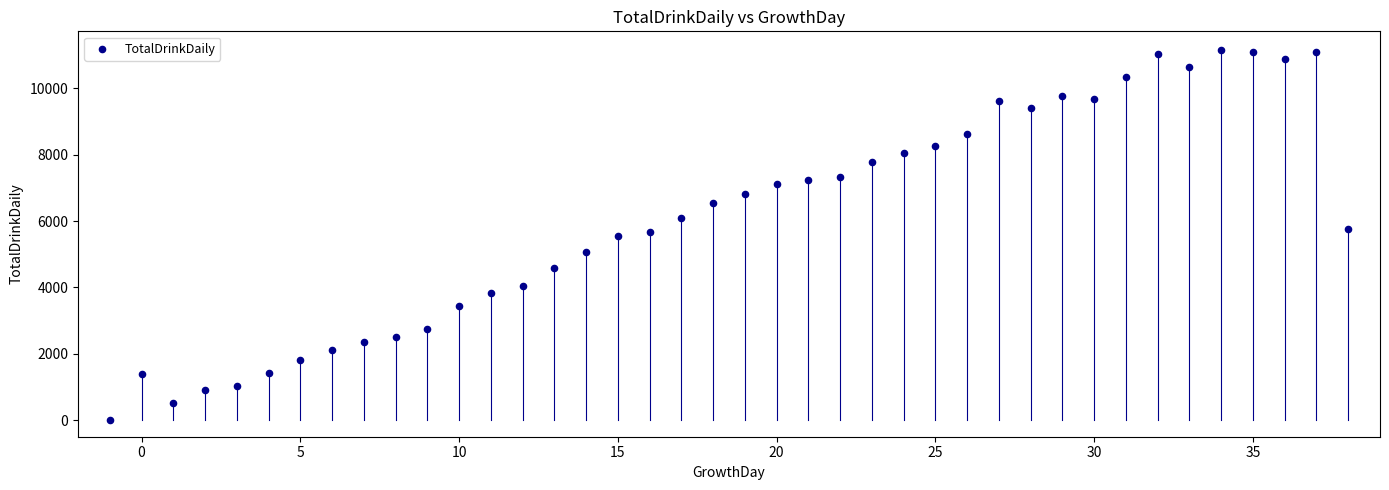

What is the range of X values (max minus min)?

39